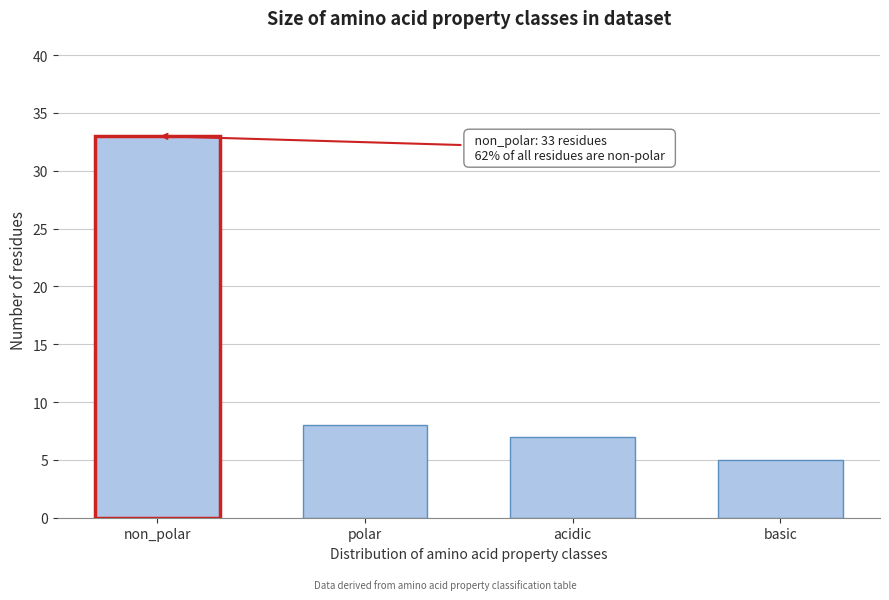

Reading left to right, extract all data points from this chart.

non_polar=33	polar=8	acidic=7	basic=5